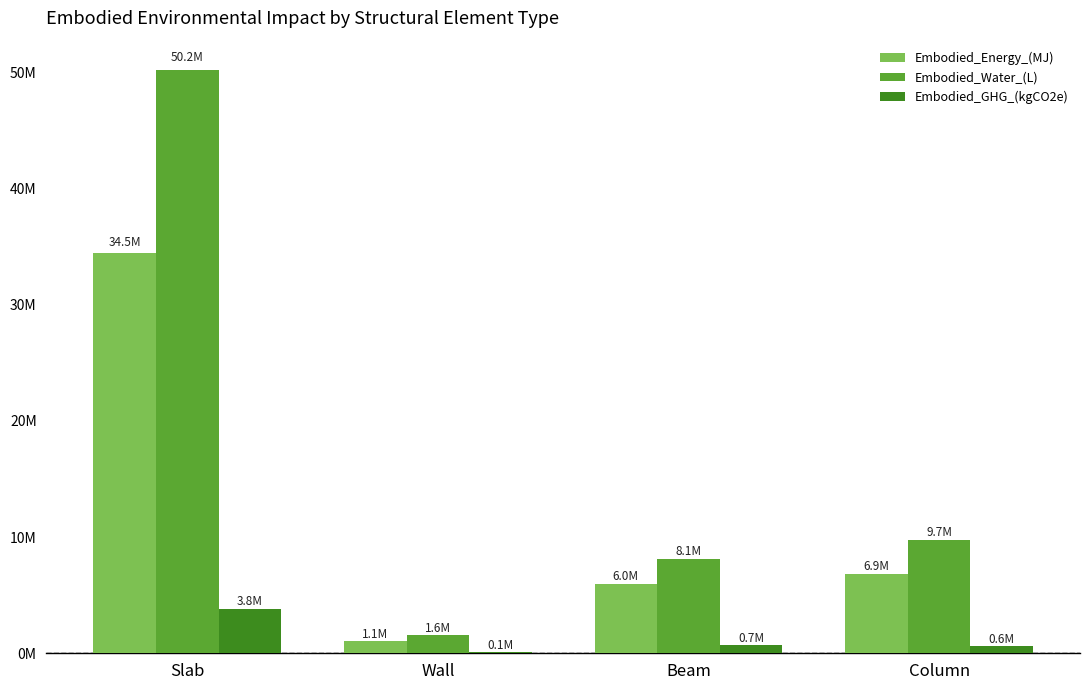

What is the difference between the highest and lowest values at Column?

9101545.9